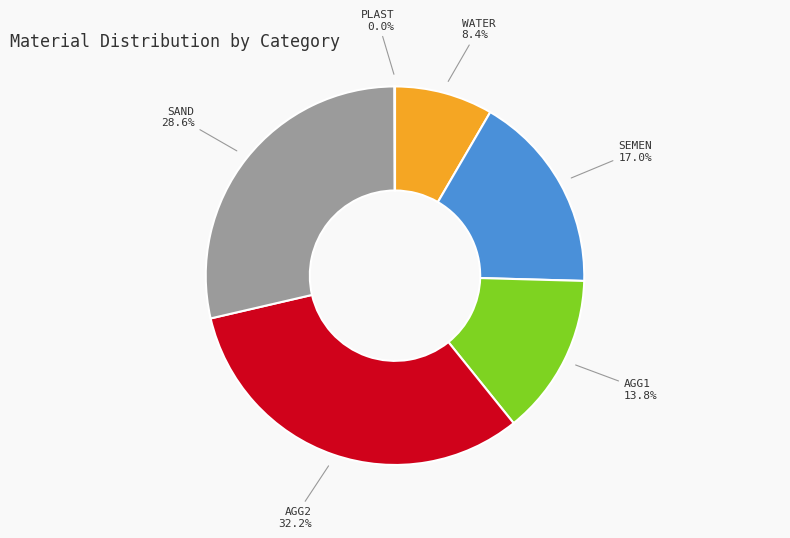

Is it true that SAND is 42% of the pie?

False